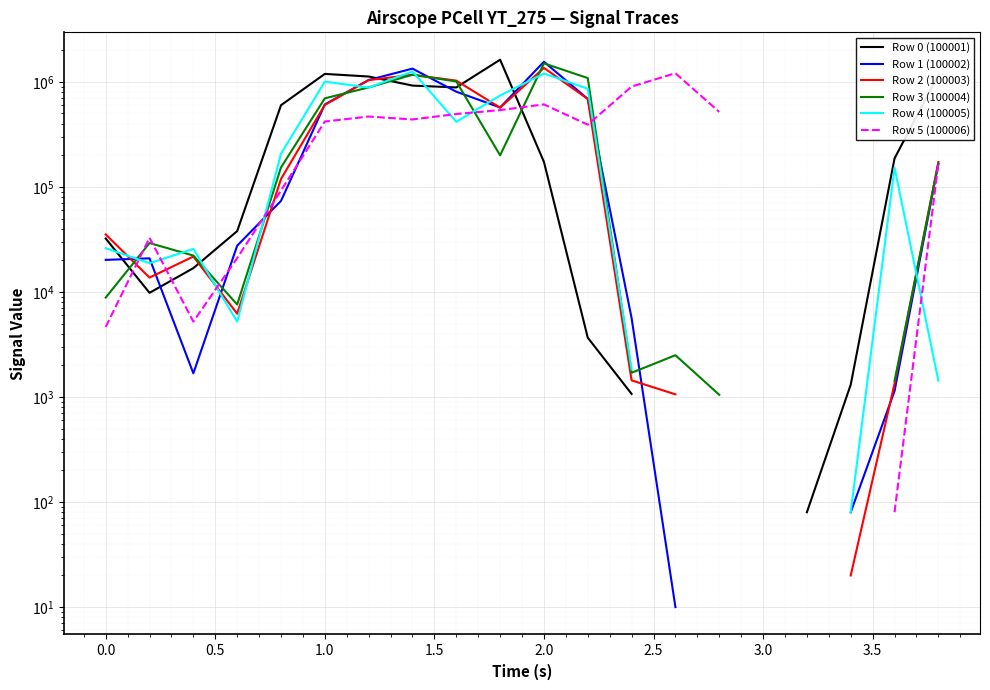

True or false: Row 0 (100001) and Row 5 (100006) cross at least once.

True